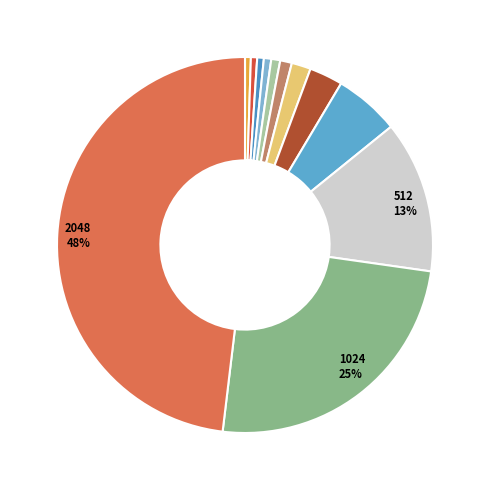

Count the number of slices in the pie.

12